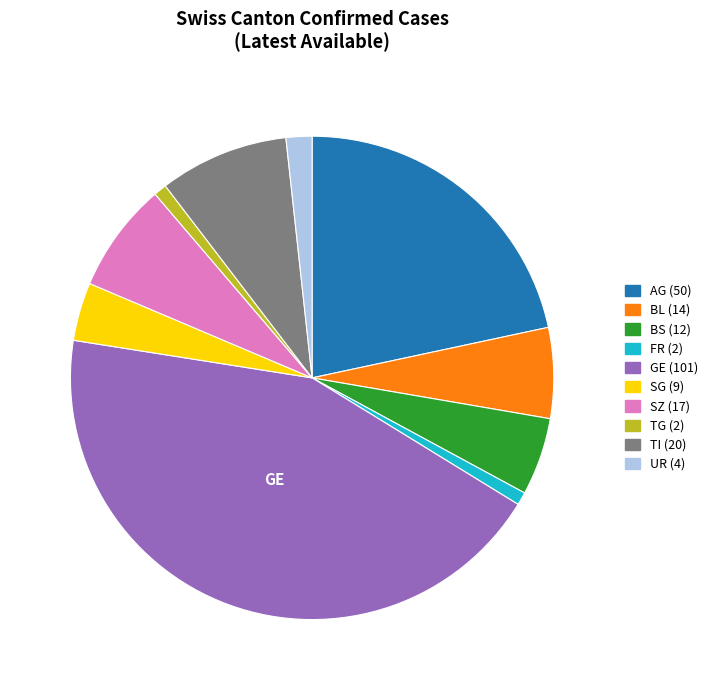

Is there a majority slice in this chart?

No